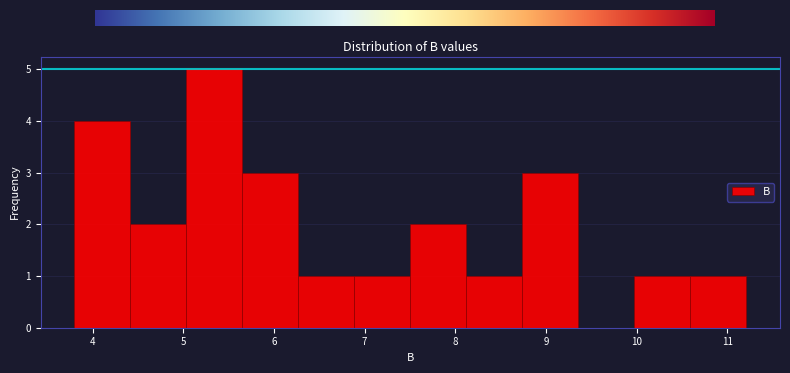

How tall is the bar that spans 5.7 to 6.3 on the x-axis? Neither the bar edges nor the heights are printed on the chart, so give them approximately, as read against the axes.

3